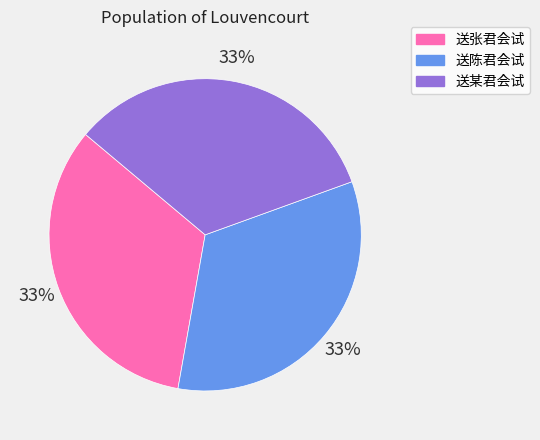

To the nearest percent, what portion does 送陈君会试 represent?

33%